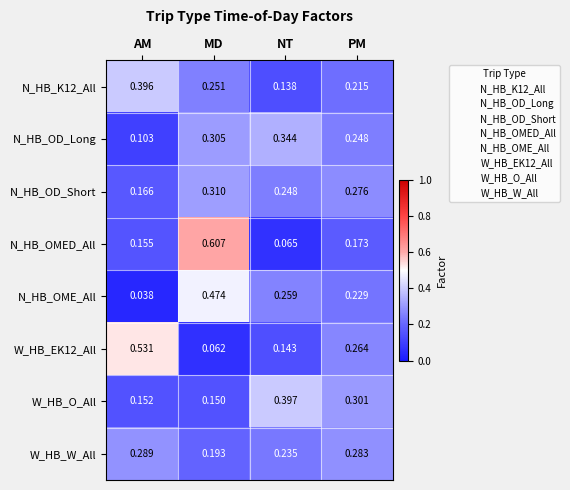

At how many categories does at least one series exceed 0?

4